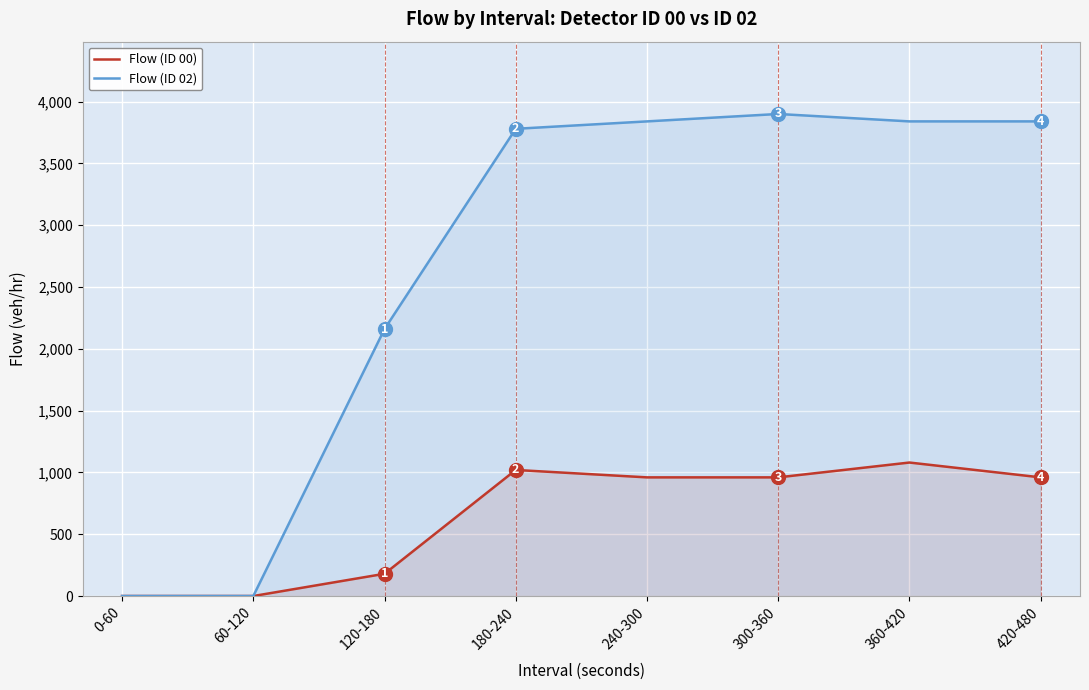

Rank the series by their maximum value, from lowest to highest.

Flow (ID 00), Flow (ID 02)